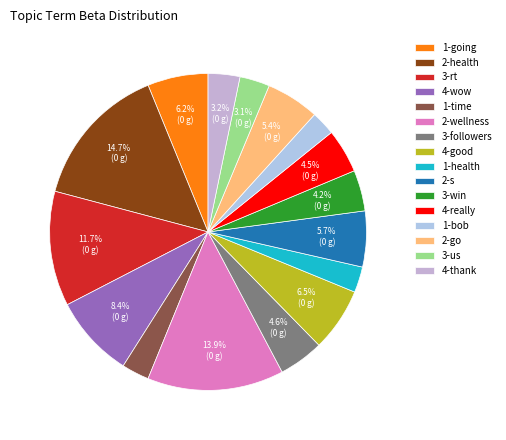

Count the number of slices in the pie.

16